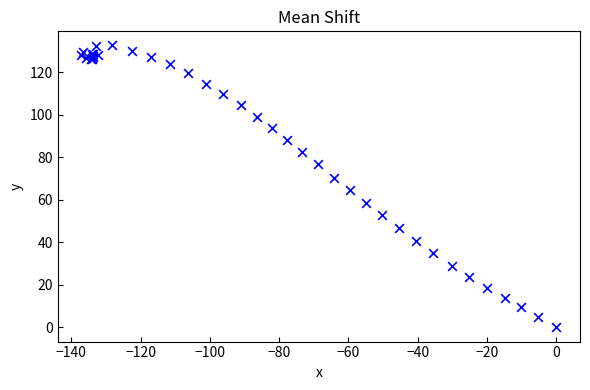

What Y value in the scatter plot is closest to 66?

64.5